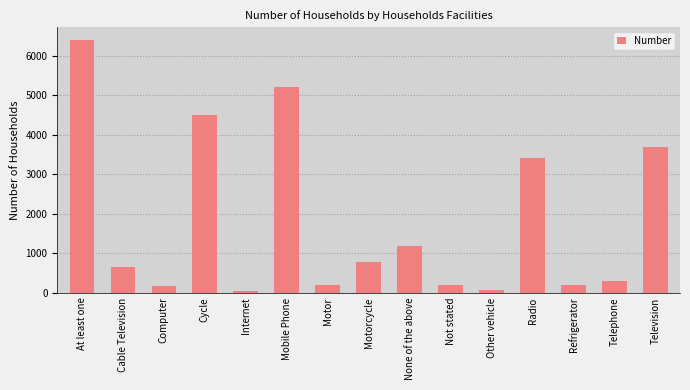

Where is the data nearest to the value 3223?

Radio